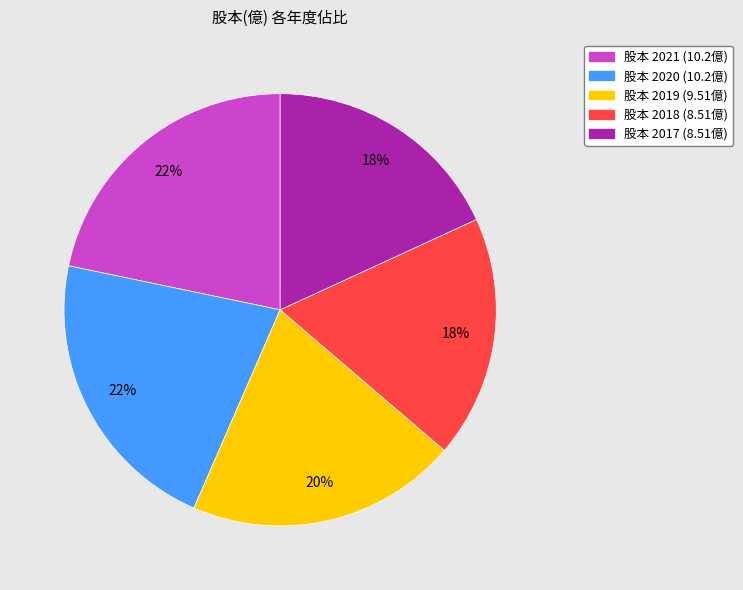

To the nearest percent, what is the difference between the largest and smallest slice percentages?

4%